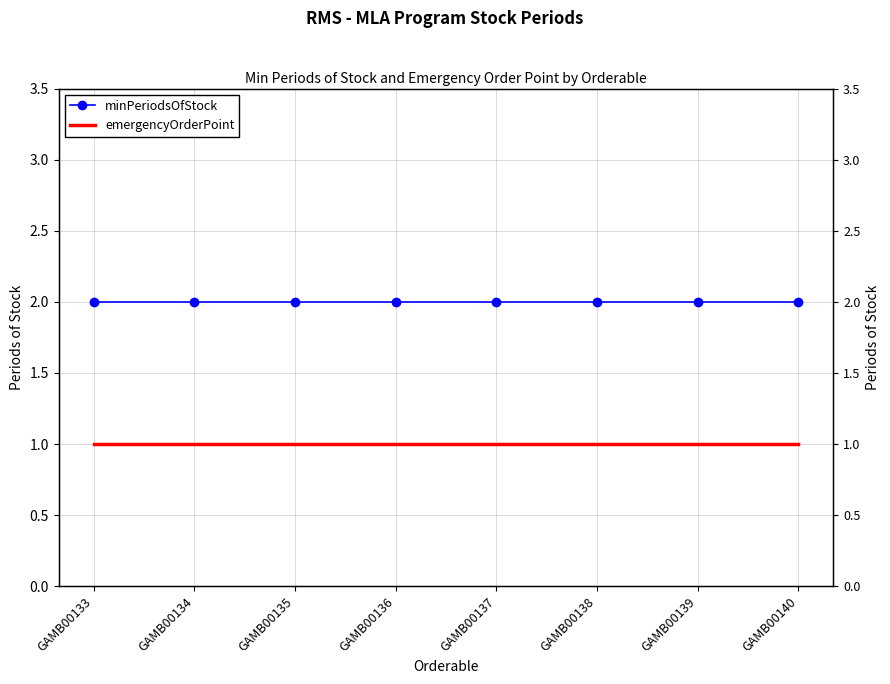

True or false: emergencyOrderPoint and minPeriodsOfStock intersect in this chart.

False